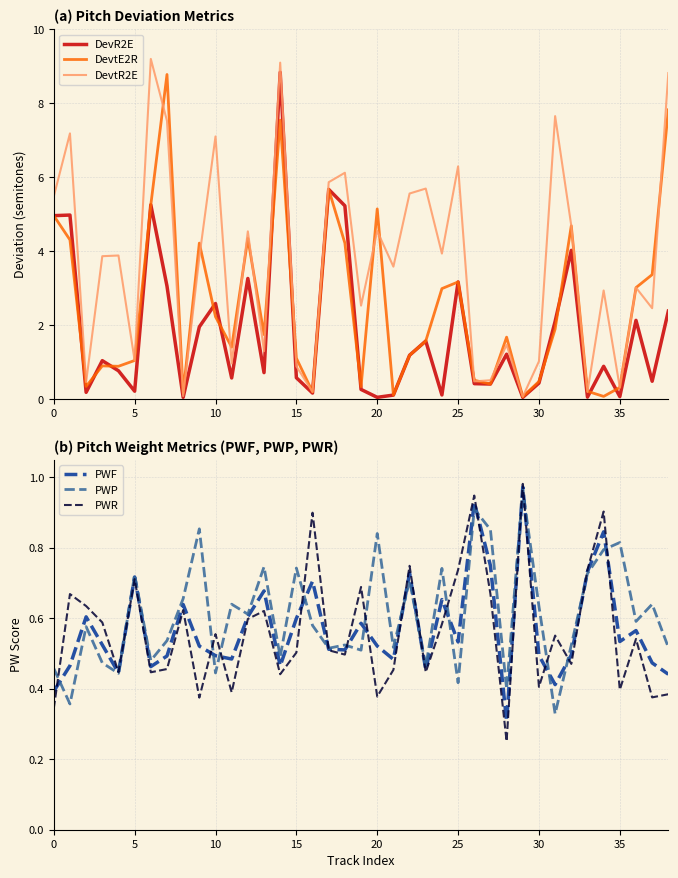

What is the approximate value of DevR2E at 13?

0.7